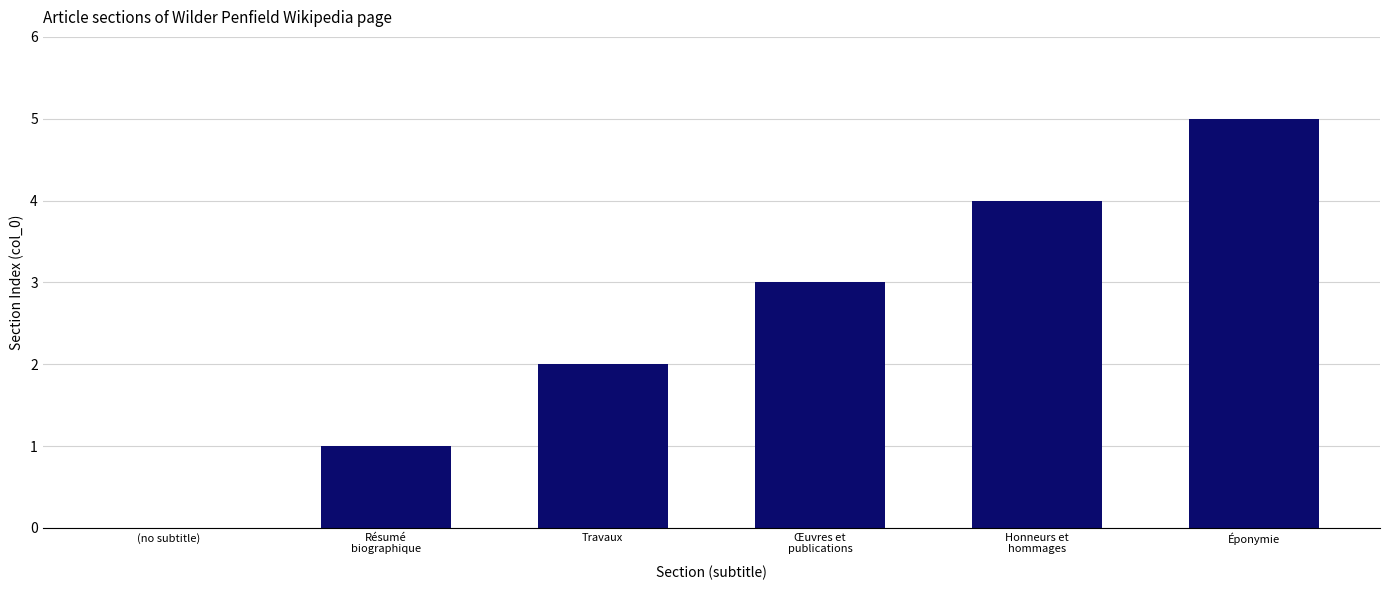

What is the change in value from Travaux to Honneurs et
hommages?

+2